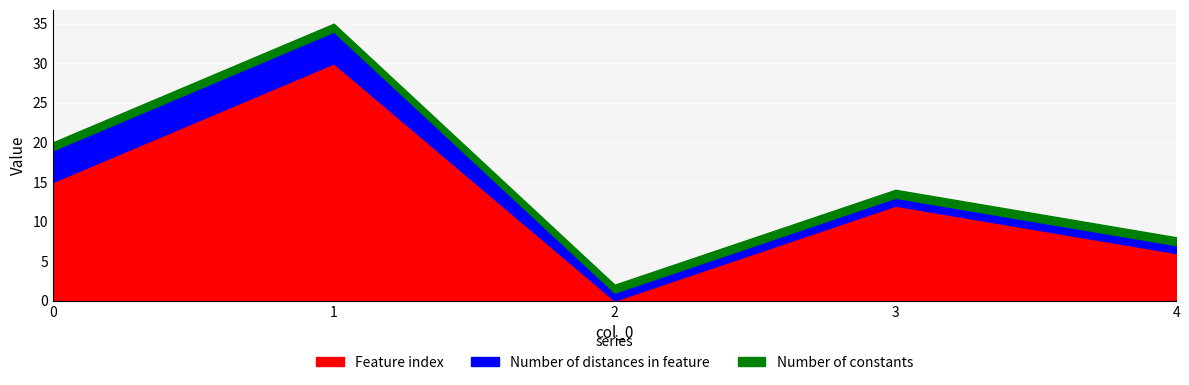

How many positive values does the Feature index series have?

4